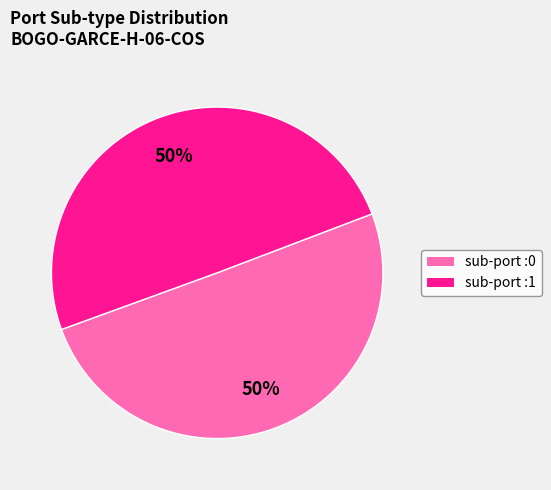

Is it true that sub-port :0 is 50% of the pie?

True